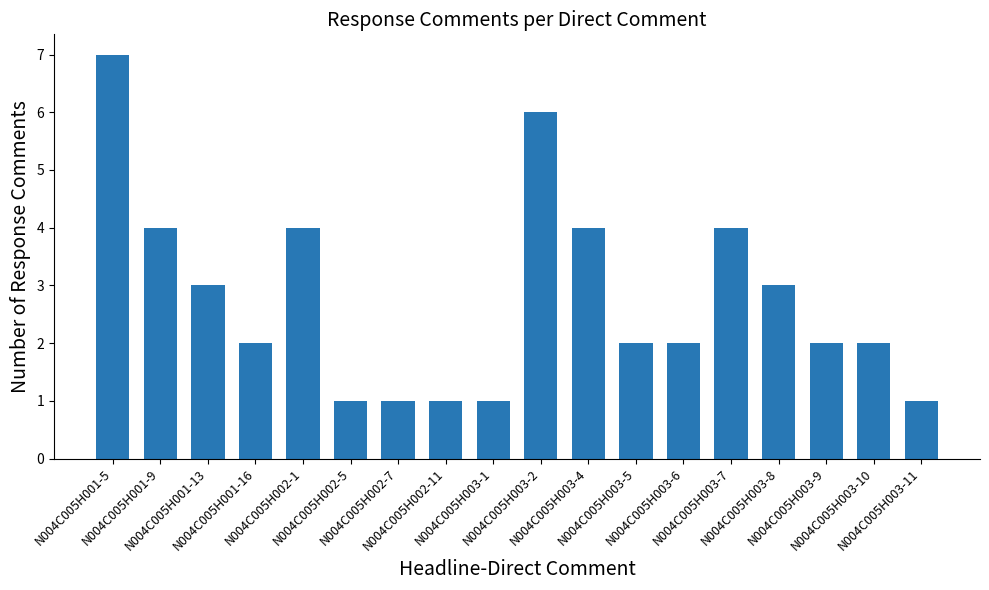

What is the label of the 3rd bar from the left?

N004C005H001-13